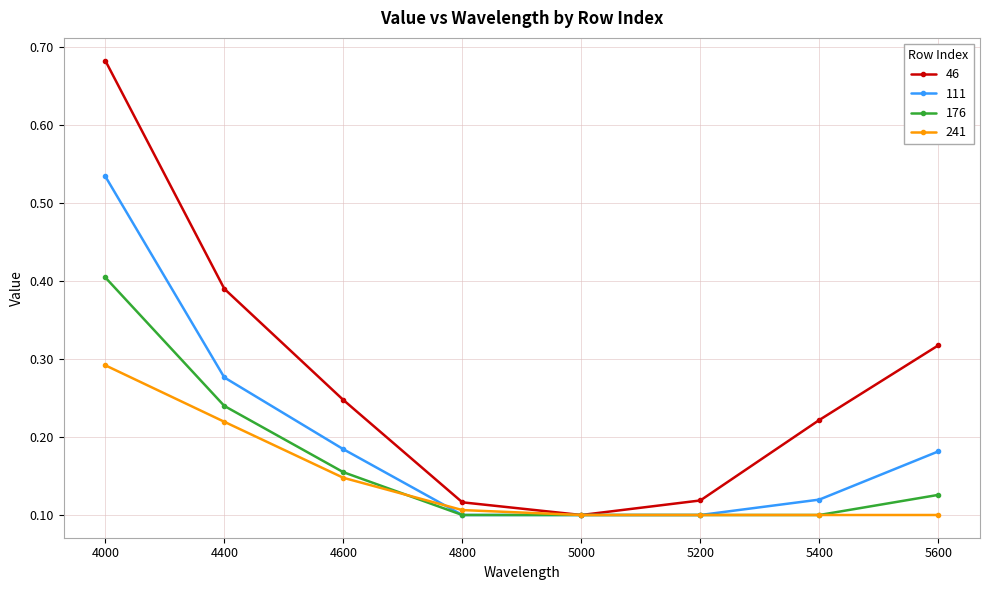

List the series in order of their peak value, lowest first.

241, 176, 111, 46